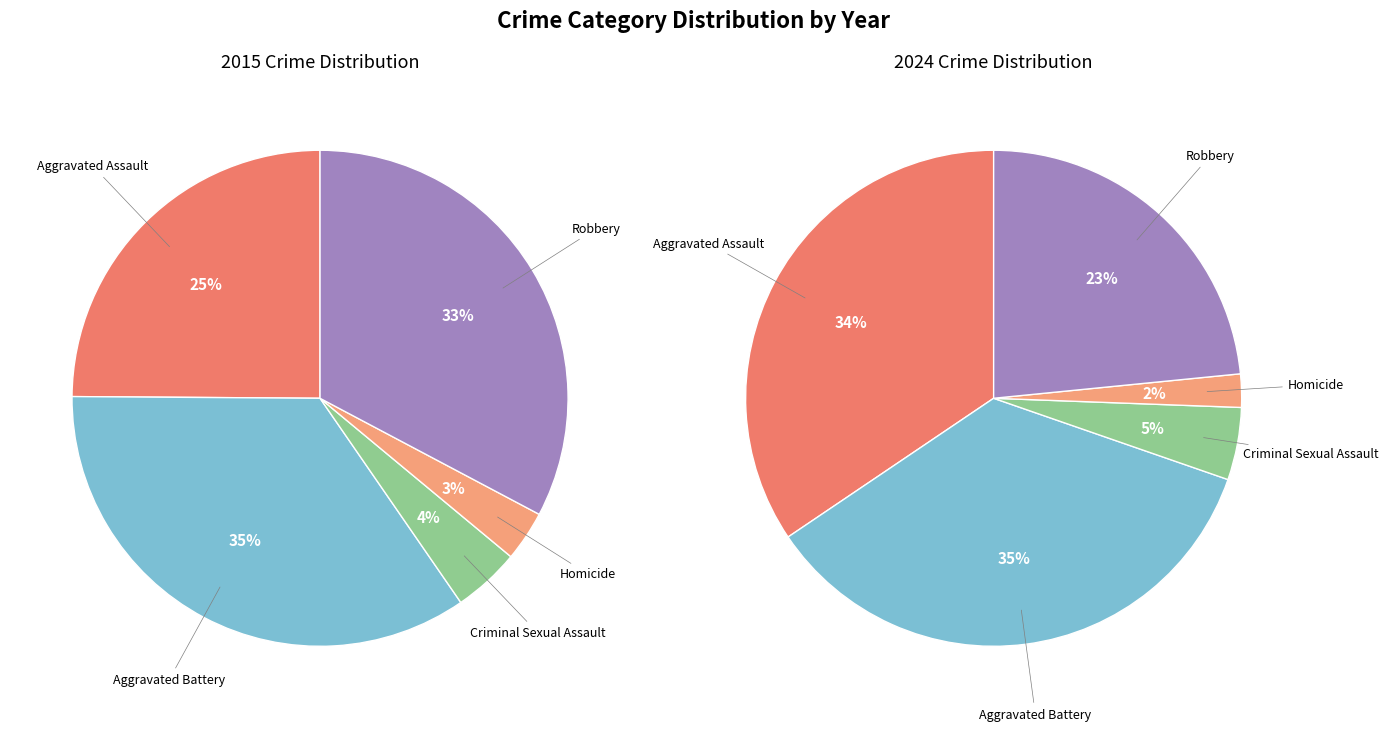

What is the change in value from Aggravated Assault to Criminal Sexual Assault?

-94